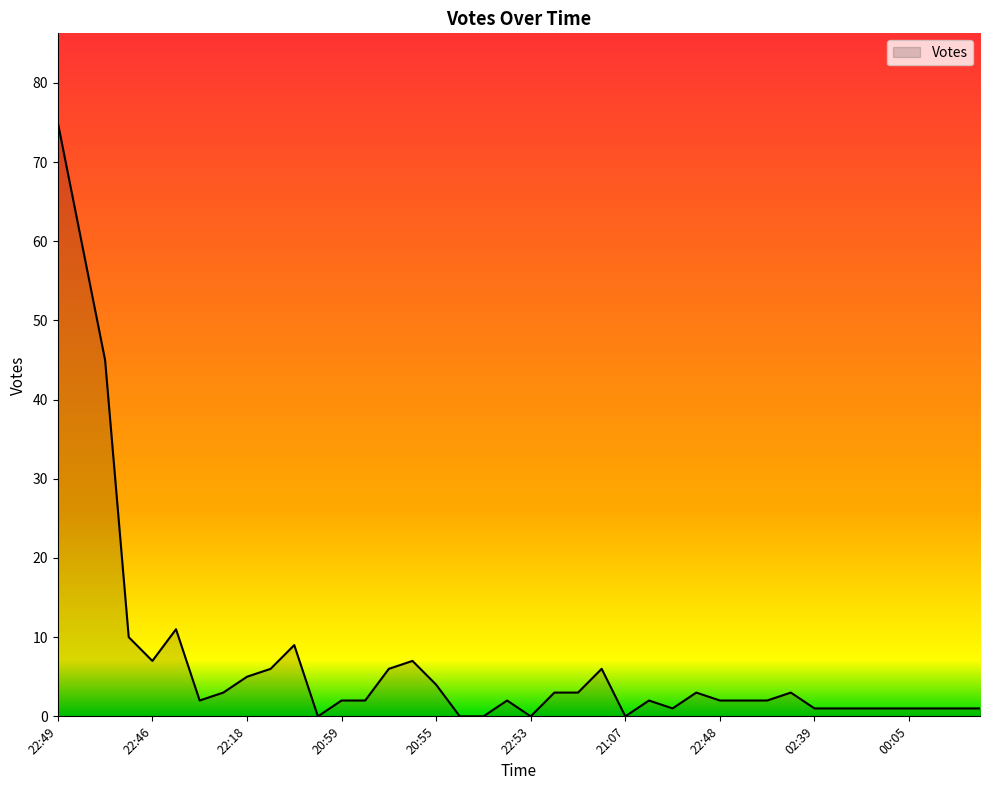

What is the maximum value shown in the chart?

75